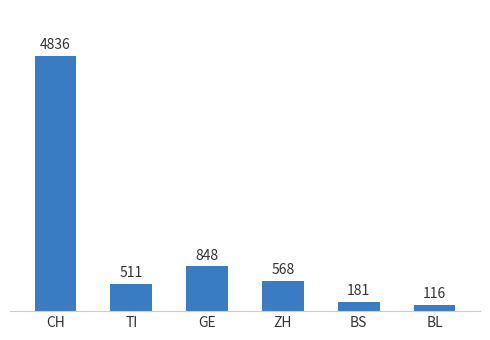

Rank the categories by value from highest to lowest.

CH, GE, ZH, TI, BS, BL